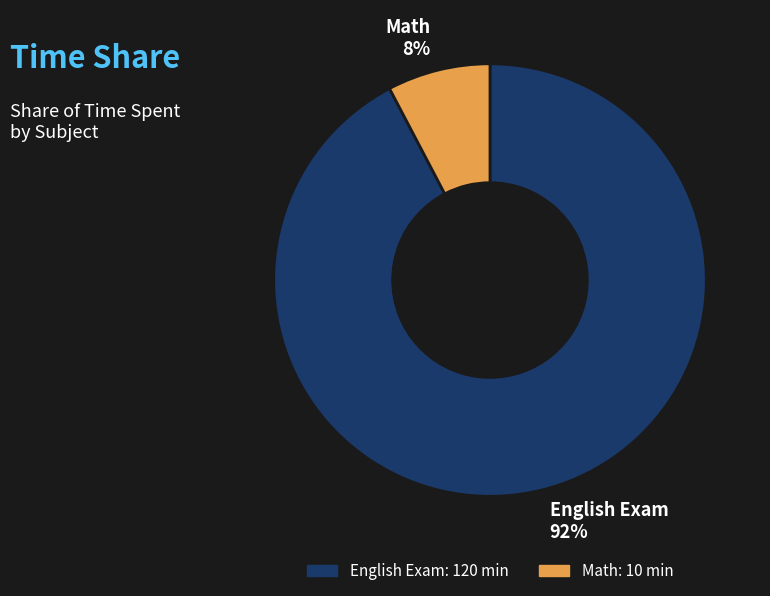

Between Math and English Exam, which is larger?

English Exam